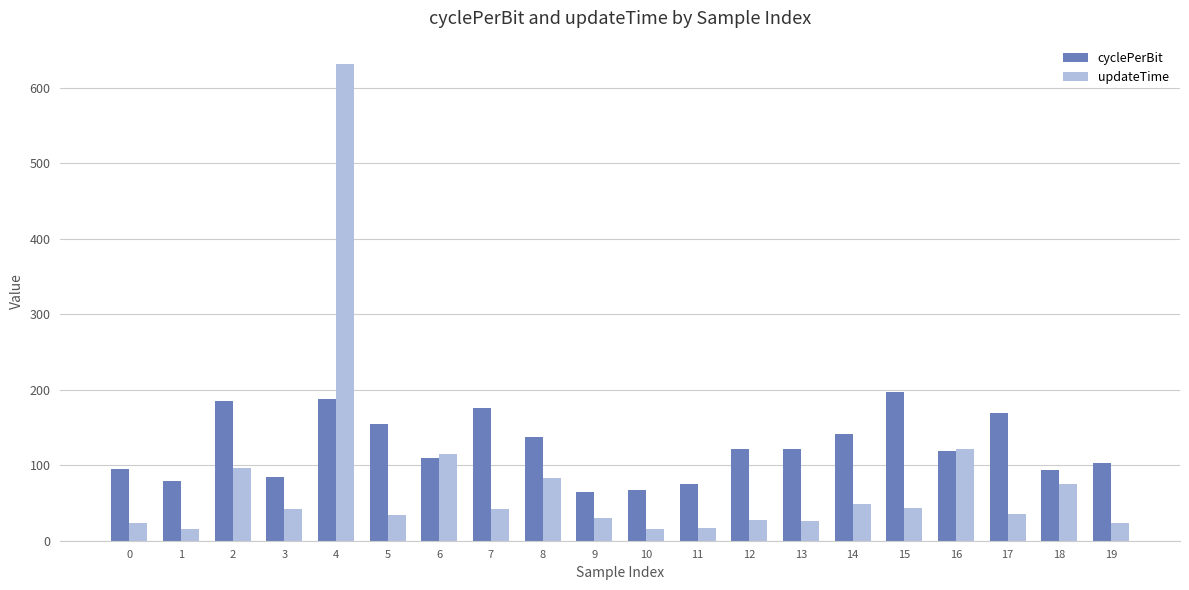

What is the difference between the maximum and minimum values in the updateTime series?

614.7